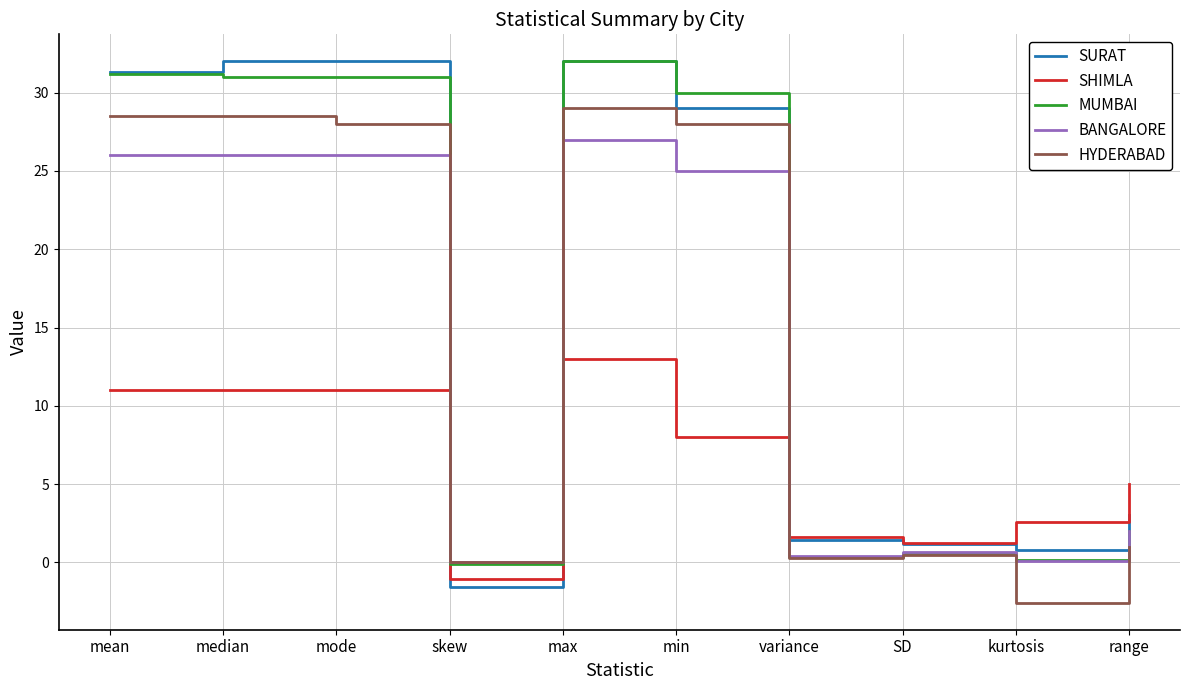

What position from the left is max?

5